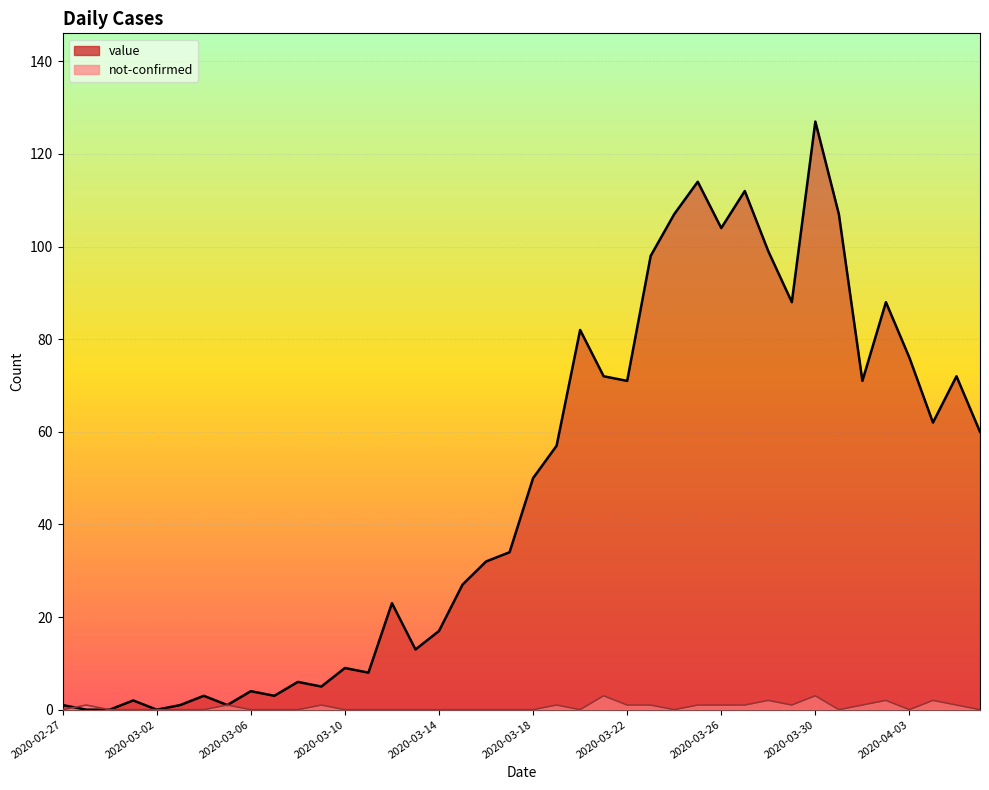

What is the greatest value displayed?

127